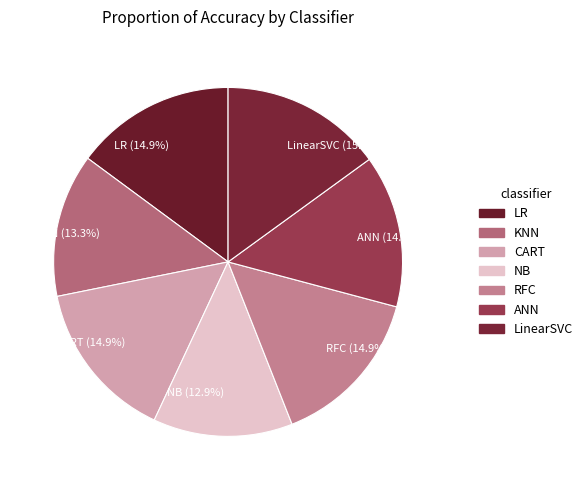

True or false: LR accounts for 1% of the total.

False